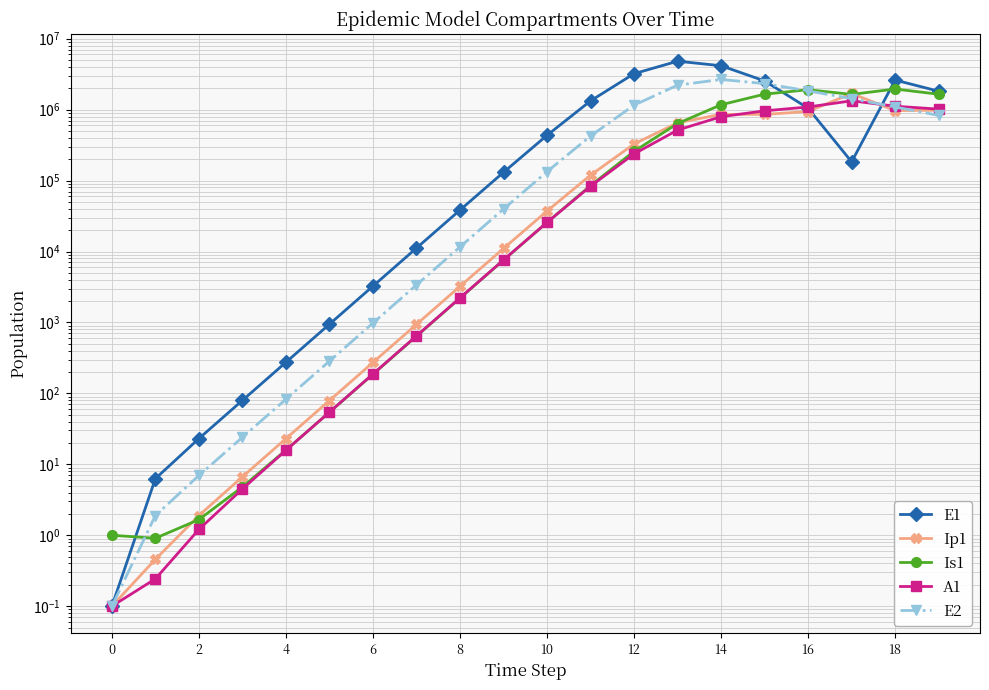

After their last crossing, which series has the higher values: Is1 or A1?

Is1